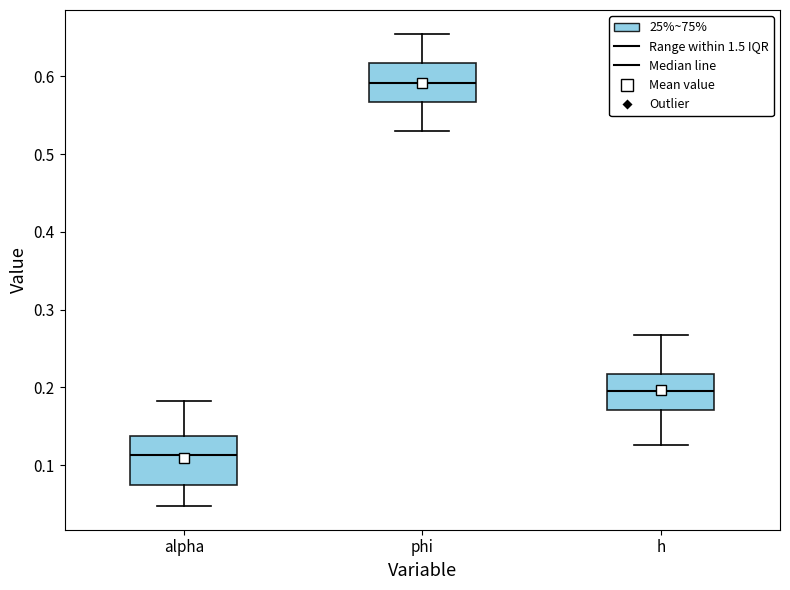

Reading left to right, transcribe this box plot: for each box, give where its median line is, the range the box spans, and where its two whiskers end, as read against the y-axis. The values are not printed on the chart, so give them approximately, as read against the axis.

alpha: median 0.11, box 0.08 to 0.14, whiskers 0.05 to 0.18
phi: median 0.59, box 0.57 to 0.62, whiskers 0.53 to 0.65
h: median 0.20, box 0.17 to 0.22, whiskers 0.13 to 0.27